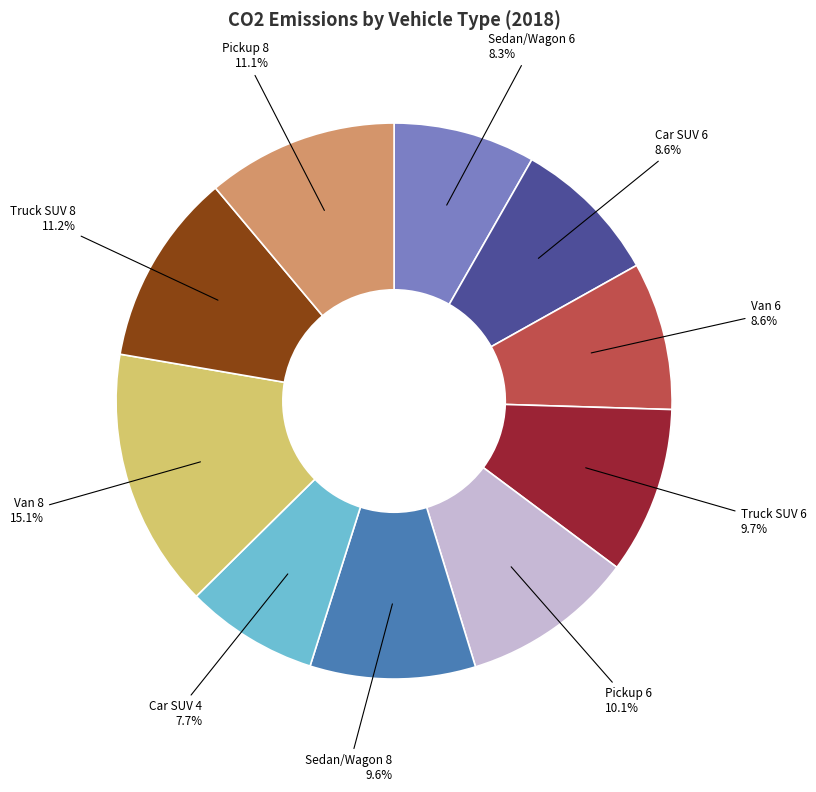

Does any single category account for the majority?

No